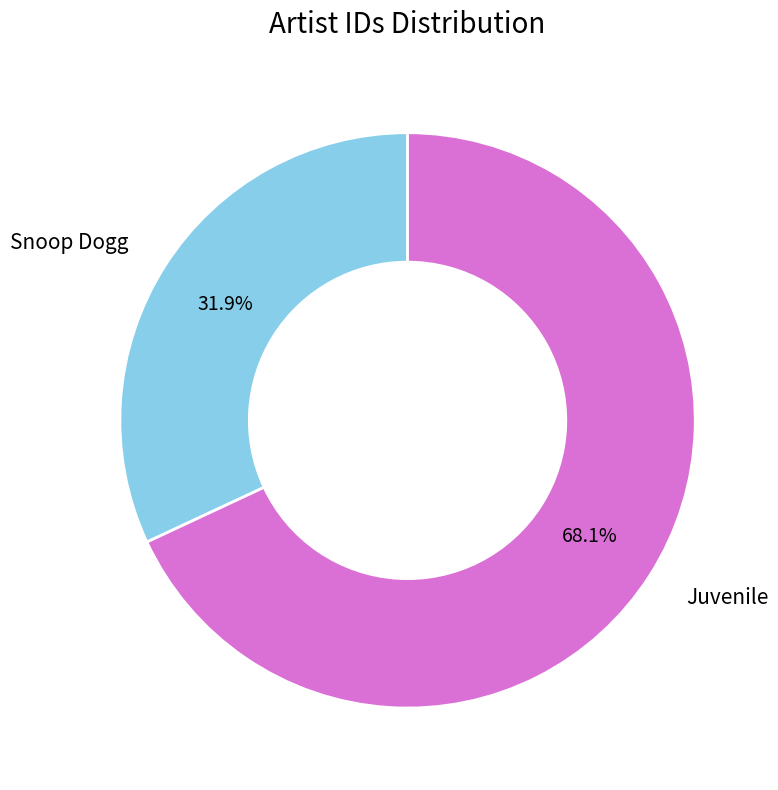

Does any single category account for the majority?

Yes